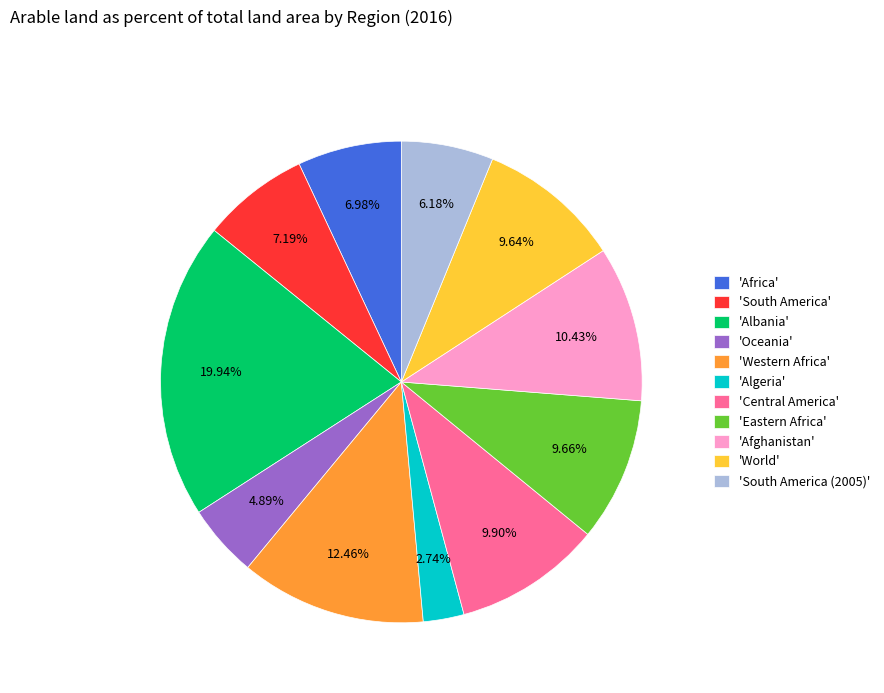

Is there a majority slice in this chart?

No